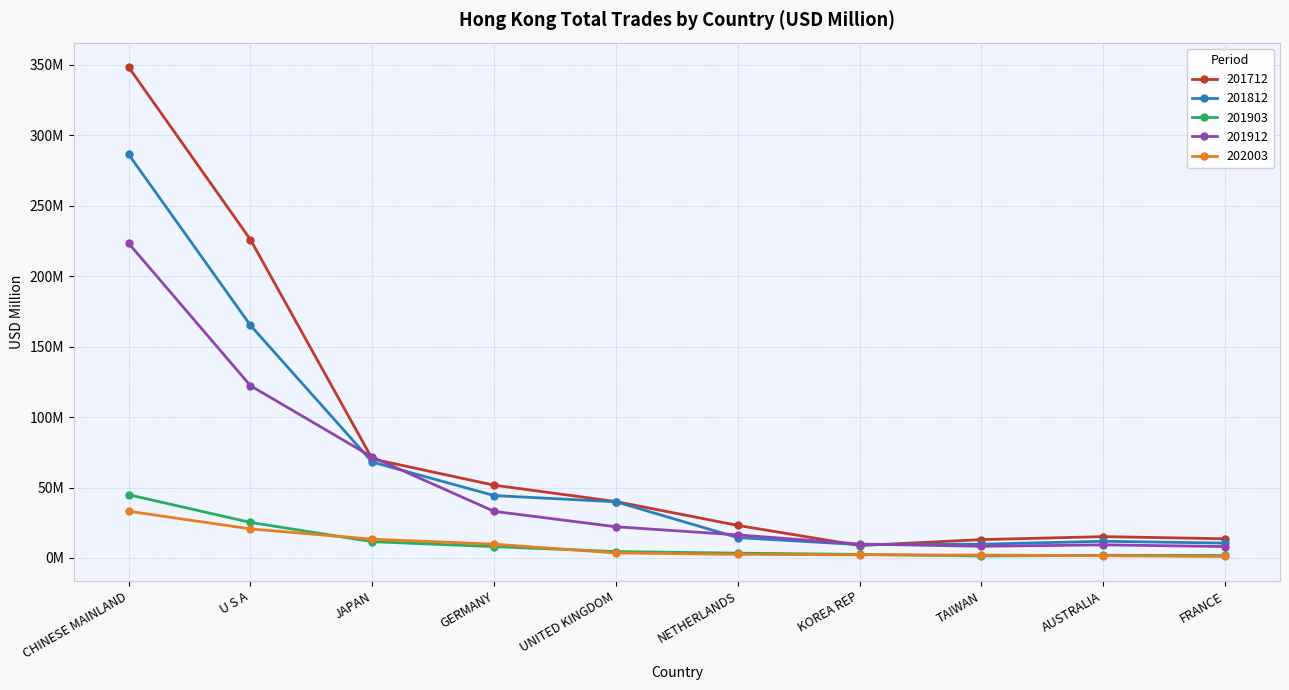

True or false: 201912 and 201903 intersect in this chart.

False